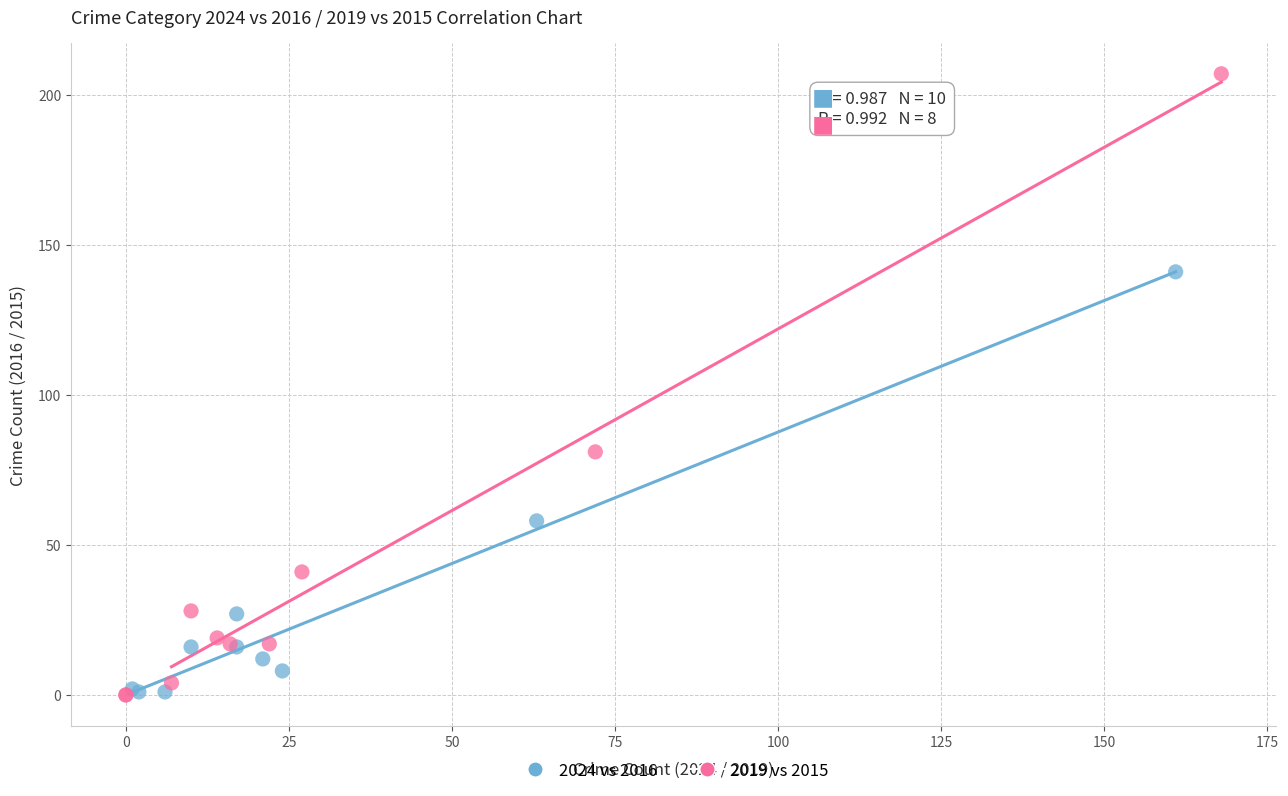

Which series reaches the maximum Y coordinate?

2019 vs 2015